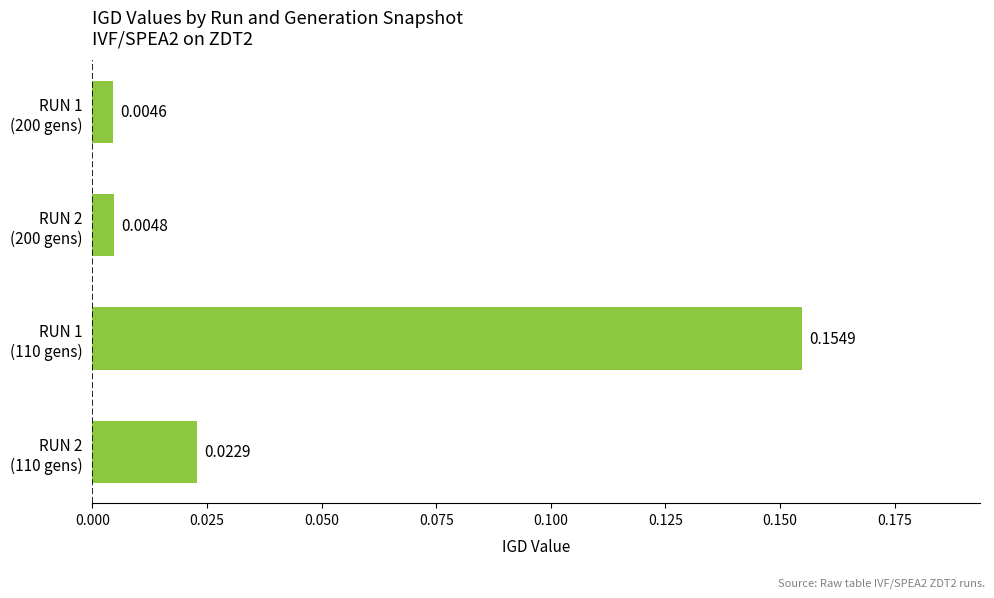

List the labels in order of value, largest first.

RUN 1
(110 gens), RUN 2
(110 gens), RUN 2
(200 gens), RUN 1
(200 gens)